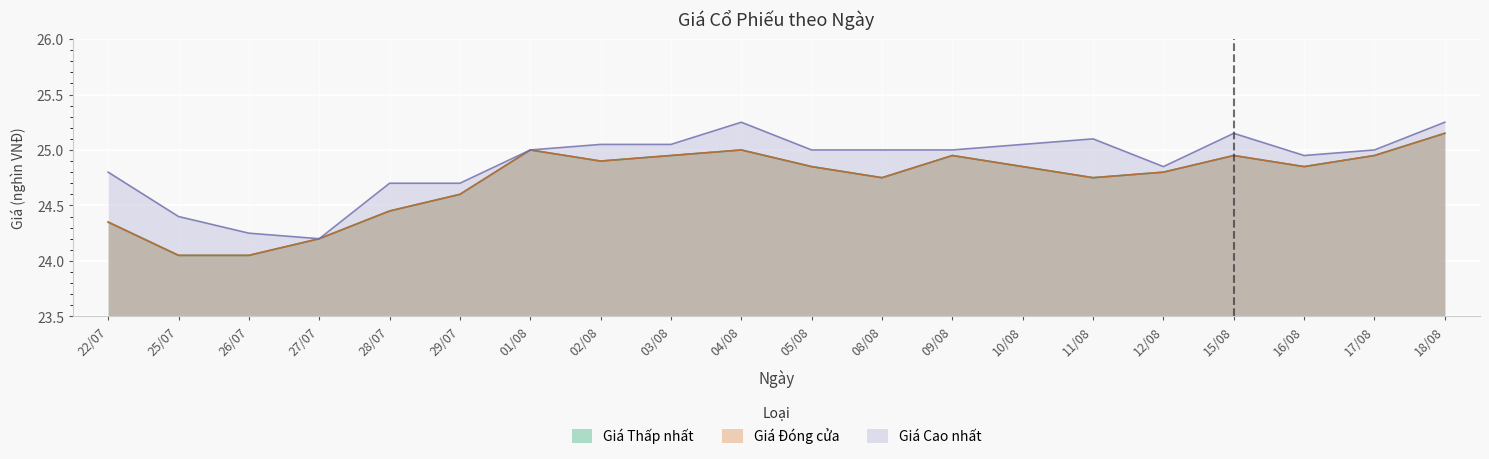

Reading left to right, transcribe all the data shown in this chart.

Giá Thấp nhất: 22/07=24.4	25/07=24.1	26/07=24.1	27/07=24.2	28/07=24.4	29/07=24.6	01/08=25.0	02/08=24.9	03/08=24.9	04/08=25.0	05/08=24.9	08/08=24.8	09/08=24.9	10/08=24.9	11/08=24.8	12/08=24.8	15/08=24.9	16/08=24.9	17/08=24.9	18/08=25.1
Giá Đóng cửa: 22/07=24.4	25/07=24.1	26/07=24.1	27/07=24.2	28/07=24.4	29/07=24.6	01/08=25.0	02/08=24.9	03/08=24.9	04/08=25.0	05/08=24.9	08/08=24.8	09/08=24.9	10/08=24.9	11/08=24.8	12/08=24.8	15/08=24.9	16/08=24.9	17/08=24.9	18/08=25.1
Giá Cao nhất: 22/07=24.8	25/07=24.4	26/07=24.2	27/07=24.2	28/07=24.7	29/07=24.7	01/08=25.0	02/08=25.1	03/08=25.1	04/08=25.2	05/08=25.0	08/08=25.0	09/08=25.0	10/08=25.1	11/08=25.1	12/08=24.9	15/08=25.1	16/08=24.9	17/08=25.0	18/08=25.2